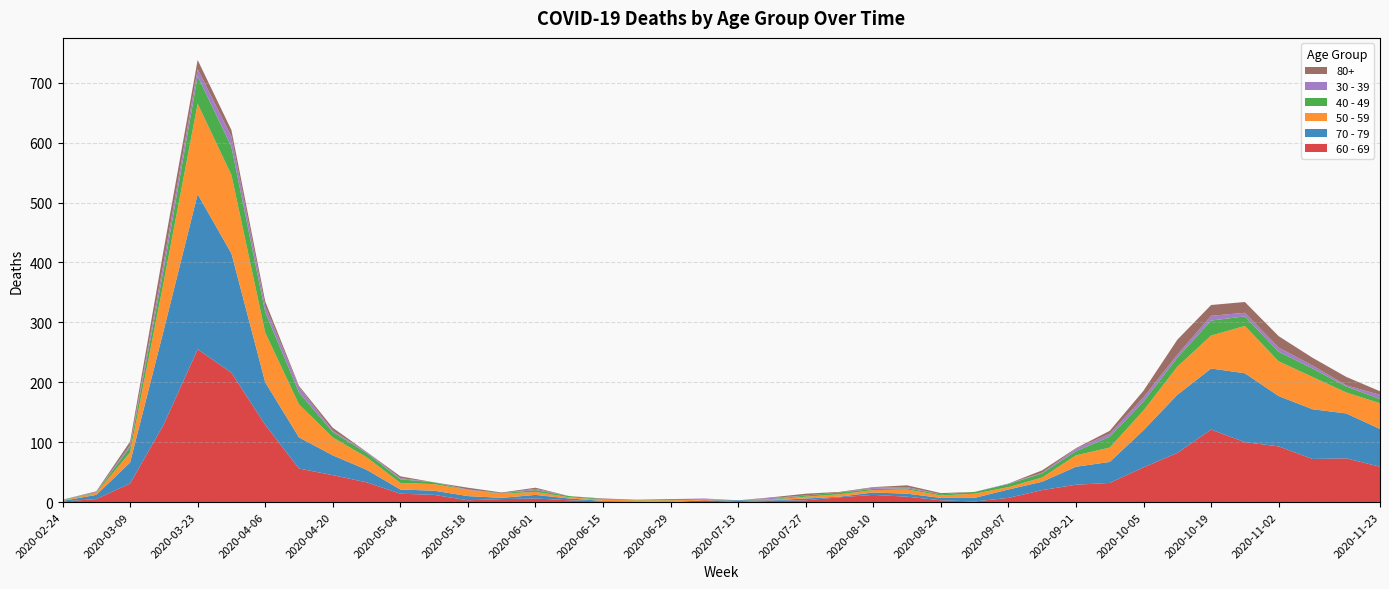

Reading right to left, list all the values displayed in this chart.

60 - 69: 2020-11-23=59	2020-11-16=73	2020-11-09=72	2020-11-02=93	2020-10-26=100	2020-10-19=121	2020-10-12=82	2020-10-05=58	2020-09-28=32	2020-09-21=29	2020-09-14=20	2020-09-07=7	2020-08-31=1	2020-08-24=3	2020-08-17=9	2020-08-10=12	2020-08-03=8	2020-07-27=3	2020-07-20=2	2020-07-13=0	2020-07-06=3	2020-06-29=0	2020-06-22=0	2020-06-15=1	2020-06-08=3	2020-06-01=6	2020-05-25=5	2020-05-18=3	2020-05-11=12	2020-05-04=14	2020-04-27=33	2020-04-20=45	2020-04-13=56	2020-04-06=129	2020-03-30=216	2020-03-23=255	2020-03-16=130	2020-03-09=31	2020-03-02=5	2020-02-24=1
70 - 79: 2020-11-23=63	2020-11-16=75	2020-11-09=83	2020-11-02=84	2020-10-26=115	2020-10-19=102	2020-10-12=97	2020-10-05=62	2020-09-28=35	2020-09-21=30	2020-09-14=14	2020-09-07=14	2020-08-31=6	2020-08-24=4	2020-08-17=5	2020-08-10=4	2020-08-03=1	2020-07-27=3	2020-07-20=1	2020-07-13=3	2020-07-06=0	2020-06-29=0	2020-06-22=1	2020-06-15=1	2020-06-08=3	2020-06-01=6	2020-05-25=2	2020-05-18=7	2020-05-11=7	2020-05-04=7	2020-04-27=21	2020-04-20=33	2020-04-13=52	2020-04-06=71	2020-03-30=199	2020-03-23=259	2020-03-16=158	2020-03-09=35	2020-03-02=7	2020-02-24=1
50 - 59: 2020-11-23=43	2020-11-16=35	2020-11-09=54	2020-11-02=58	2020-10-26=79	2020-10-19=55	2020-10-12=47	2020-10-05=33	2020-09-28=24	2020-09-21=19	2020-09-14=7	2020-09-07=4	2020-08-31=7	2020-08-24=4	2020-08-17=7	2020-08-10=4	2020-08-03=4	2020-07-27=3	2020-07-20=1	2020-07-13=0	2020-07-06=1	2020-06-29=3	2020-06-22=2	2020-06-15=2	2020-06-08=2	2020-06-01=5	2020-05-25=7	2020-05-18=10	2020-05-11=11	2020-05-04=11	2020-04-27=21	2020-04-20=30	2020-04-13=55	2020-04-06=83	2020-03-30=131	2020-03-23=151	2020-03-16=81	2020-03-09=17	2020-03-02=3	2020-02-24=1
40 - 49: 2020-11-23=7	2020-11-16=10	2020-11-09=14	2020-11-02=16	2020-10-26=16	2020-10-19=25	2020-10-12=15	2020-10-05=15	2020-09-28=18	2020-09-21=7	2020-09-14=7	2020-09-07=5	2020-08-31=3	2020-08-24=2	2020-08-17=2	2020-08-10=2	2020-08-03=3	2020-07-27=2	2020-07-20=1	2020-07-13=0	2020-07-06=1	2020-06-29=2	2020-06-22=1	2020-06-15=1	2020-06-08=2	2020-06-01=3	2020-05-25=1	2020-05-18=0	2020-05-11=3	2020-05-04=6	2020-04-27=7	2020-04-20=9	2020-04-13=20	2020-04-06=34	2020-03-30=47	2020-03-23=46	2020-03-16=21	2020-03-09=9	2020-03-02=1	2020-02-24=1
30 - 39: 2020-11-23=7	2020-11-16=2	2020-11-09=5	2020-11-02=7	2020-10-26=6	2020-10-19=8	2020-10-12=5	2020-10-05=7	2020-09-28=5	2020-09-21=4	2020-09-14=1	2020-09-07=1	2020-08-31=0	2020-08-24=0	2020-08-17=2	2020-08-10=2	2020-08-03=0	2020-07-27=0	2020-07-20=2	2020-07-13=0	2020-07-06=1	2020-06-29=0	2020-06-22=0	2020-06-15=0	2020-06-08=0	2020-06-01=2	2020-05-25=0	2020-05-18=1	2020-05-11=0	2020-05-04=2	2020-04-27=2	2020-04-20=2	2020-04-13=9	2020-04-06=10	2020-03-30=17	2020-03-23=12	2020-03-16=12	2020-03-09=3	2020-03-02=1	2020-02-24=0
80+: 2020-11-23=6	2020-11-16=14	2020-11-09=13	2020-11-02=19	2020-10-26=18	2020-10-19=18	2020-10-12=25	2020-10-05=11	2020-09-28=5	2020-09-21=1	2020-09-14=4	2020-09-07=0	2020-08-31=0	2020-08-24=2	2020-08-17=3	2020-08-10=1	2020-08-03=1	2020-07-27=3	2020-07-20=1	2020-07-13=0	2020-07-06=0	2020-06-29=0	2020-06-22=0	2020-06-15=1	2020-06-08=0	2020-06-01=2	2020-05-25=1	2020-05-18=3	2020-05-11=0	2020-05-04=3	2020-04-27=0	2020-04-20=5	2020-04-13=2	2020-04-06=8	2020-03-30=11	2020-03-23=15	2020-03-16=21	2020-03-09=6	2020-03-02=1	2020-02-24=0